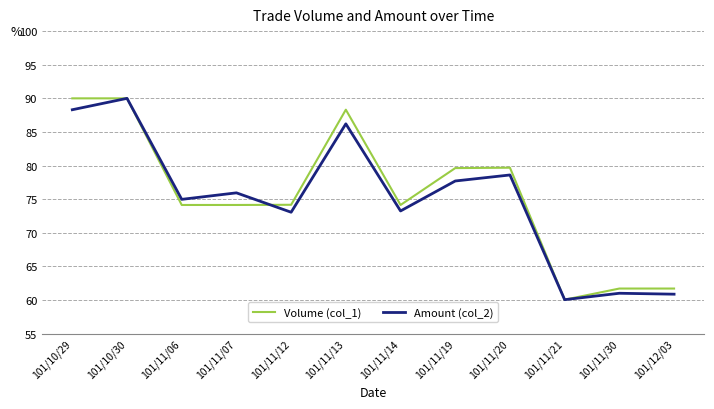

The value of Volume (col_1) at 101/11/19 is 138.8. True or false?

False